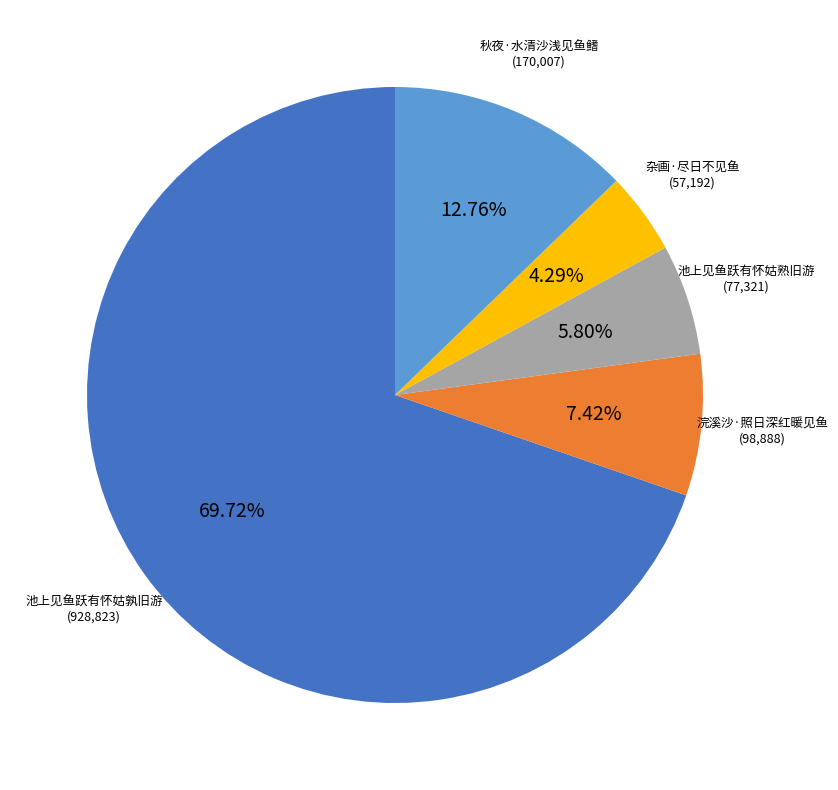

To the nearest percent, what is the average slice percentage?

20%